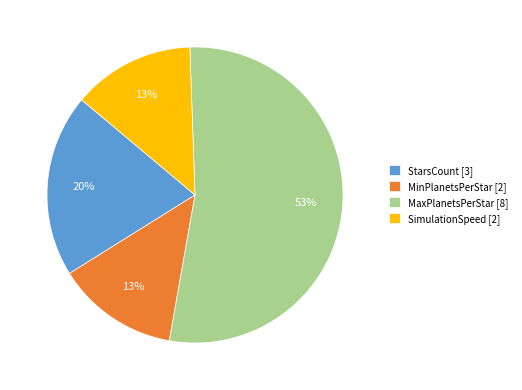

To the nearest percent, what is the combined percentage of StarsCount [3] and MinPlanetsPerStar [2]?

33%